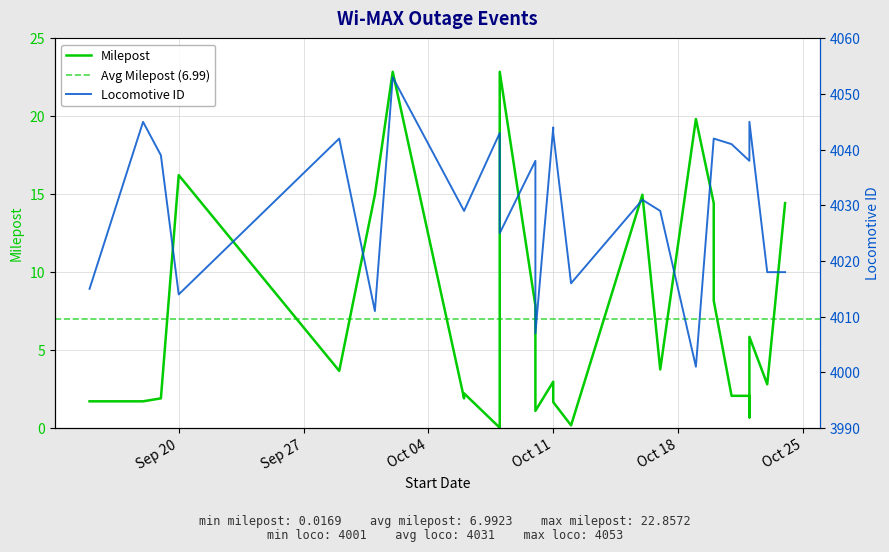

Where is the first local maximum for Locomotive ID?

2016-09-18